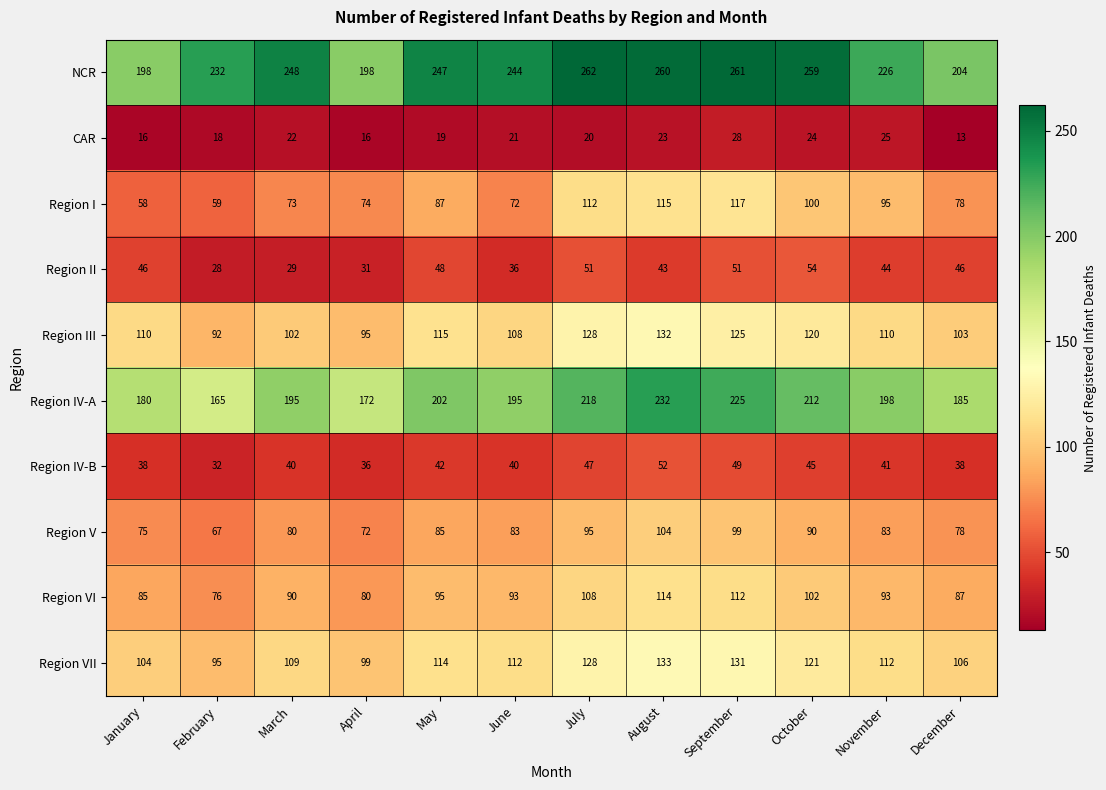

Where is Region II nearest to the value 41?

August